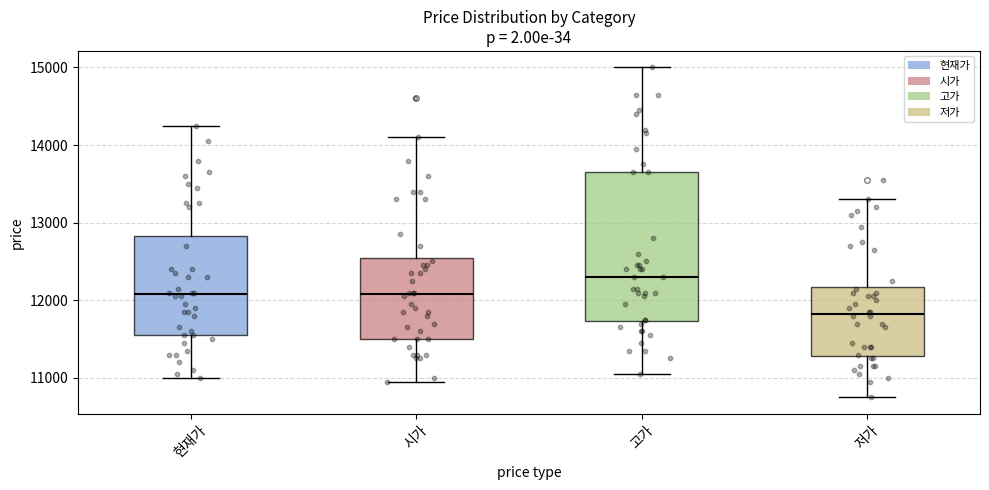

Which box's median line is the lowest?

저가